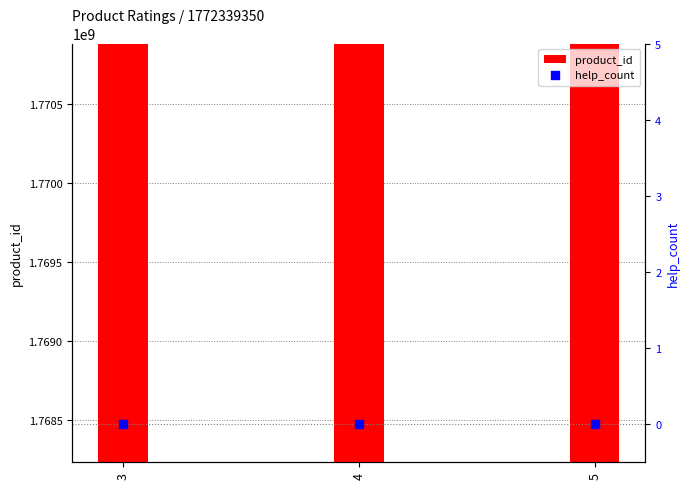

Which series has the widest spread of Y values?

product_id